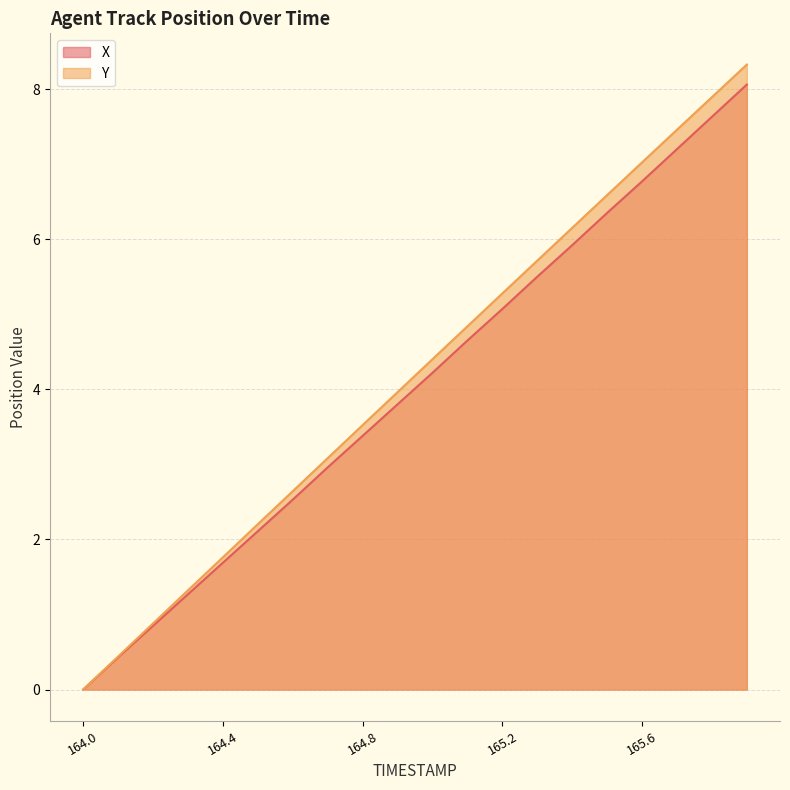

True or false: X and Y cross at least once.

False